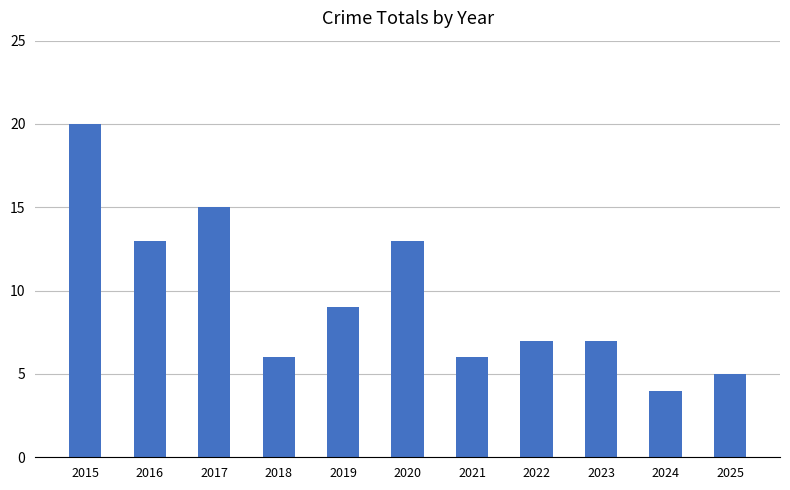

Approximately how many times larger is the value at 2016 compared to 2017?

0.9